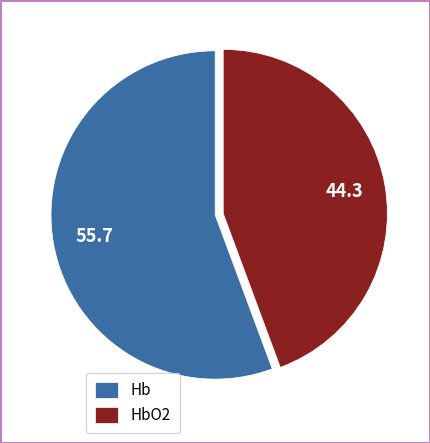

Is there a majority slice in this chart?

Yes